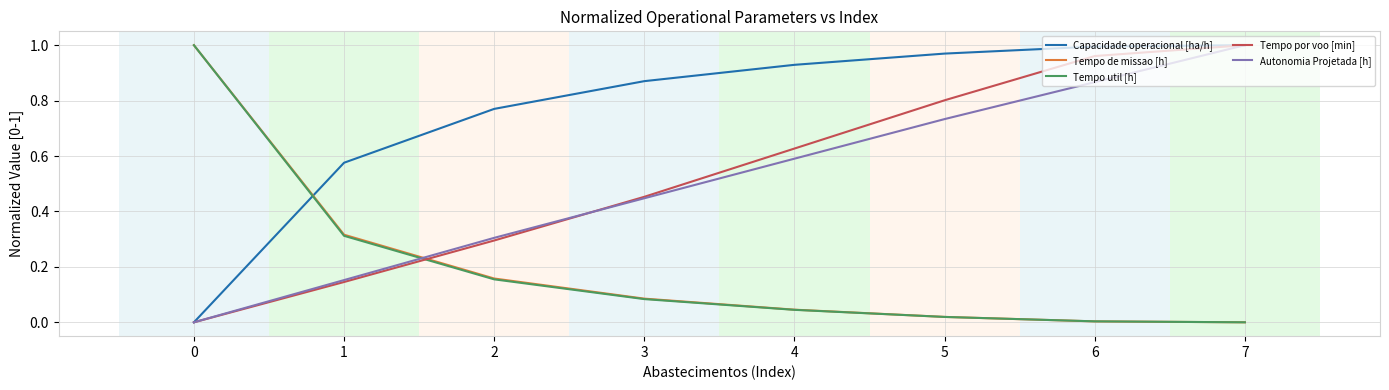

At which label does Tempo por voo [min] reach its peak?

7